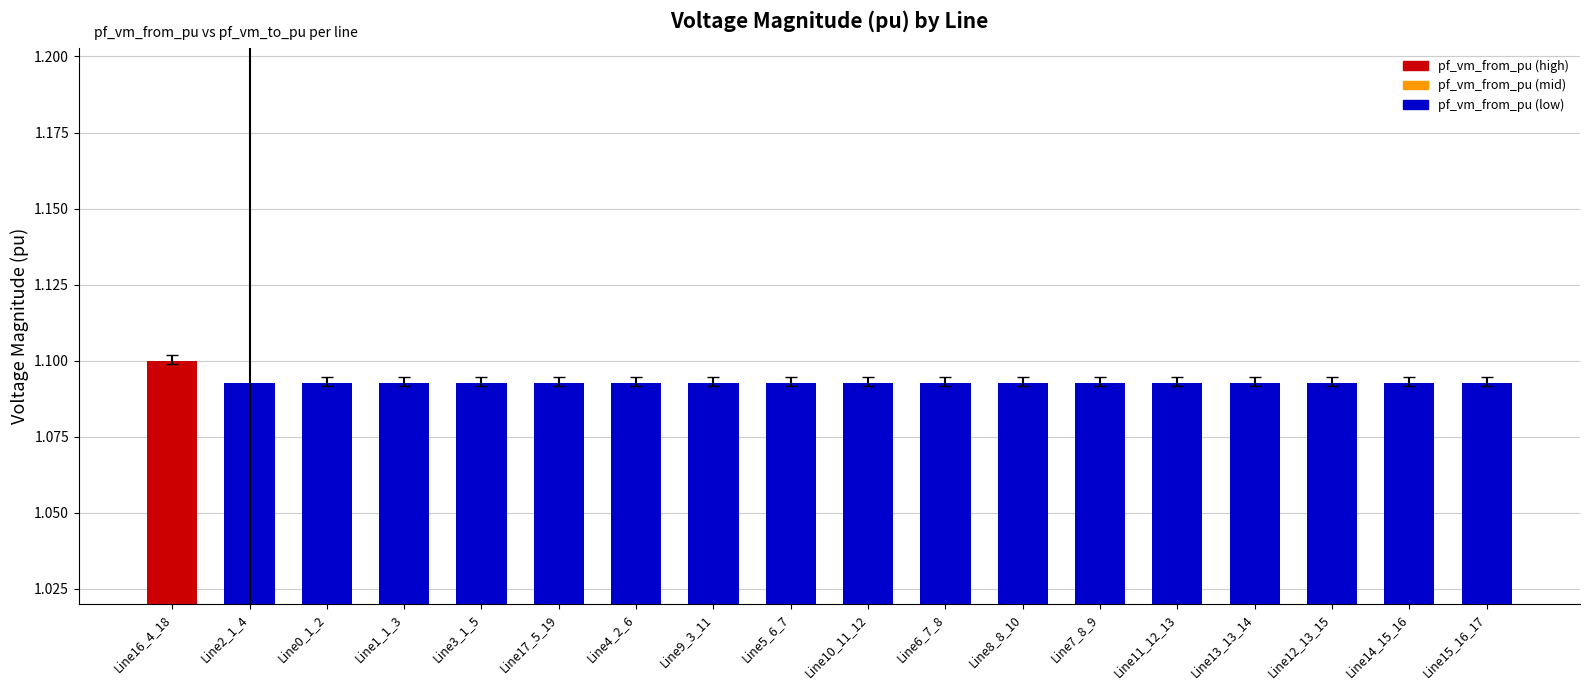

Is it true that the value at Line13_13_14 is 1.7?

False